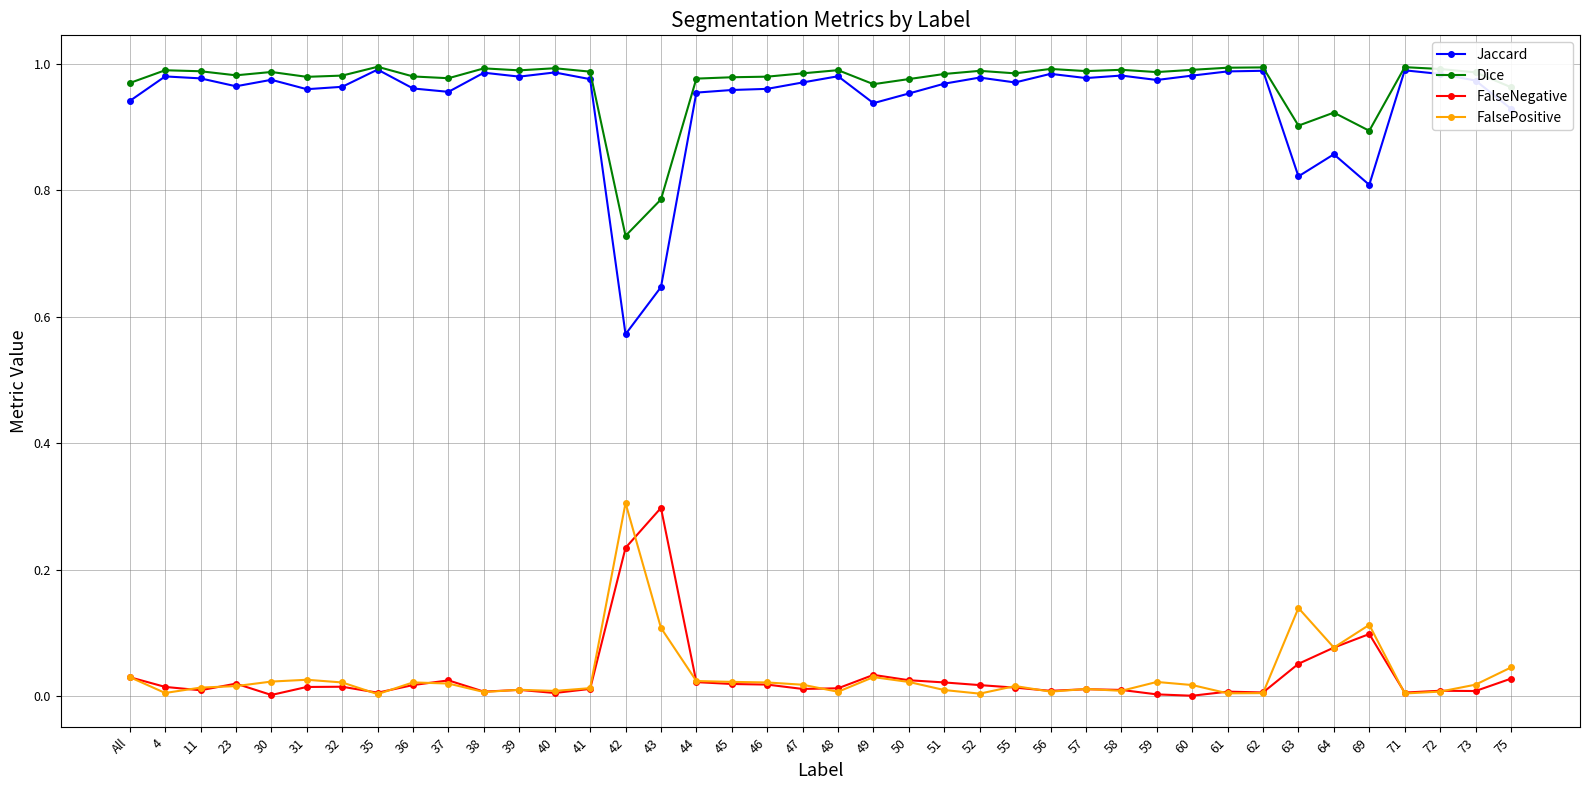

At which label is Dice closest to 0?

42